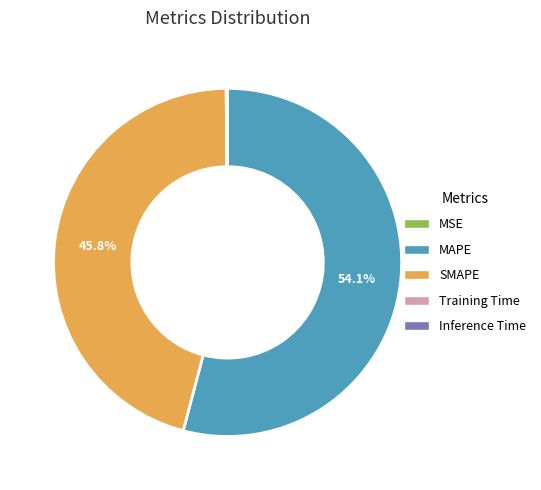

Which slice represents more than half of the pie?

MAPE